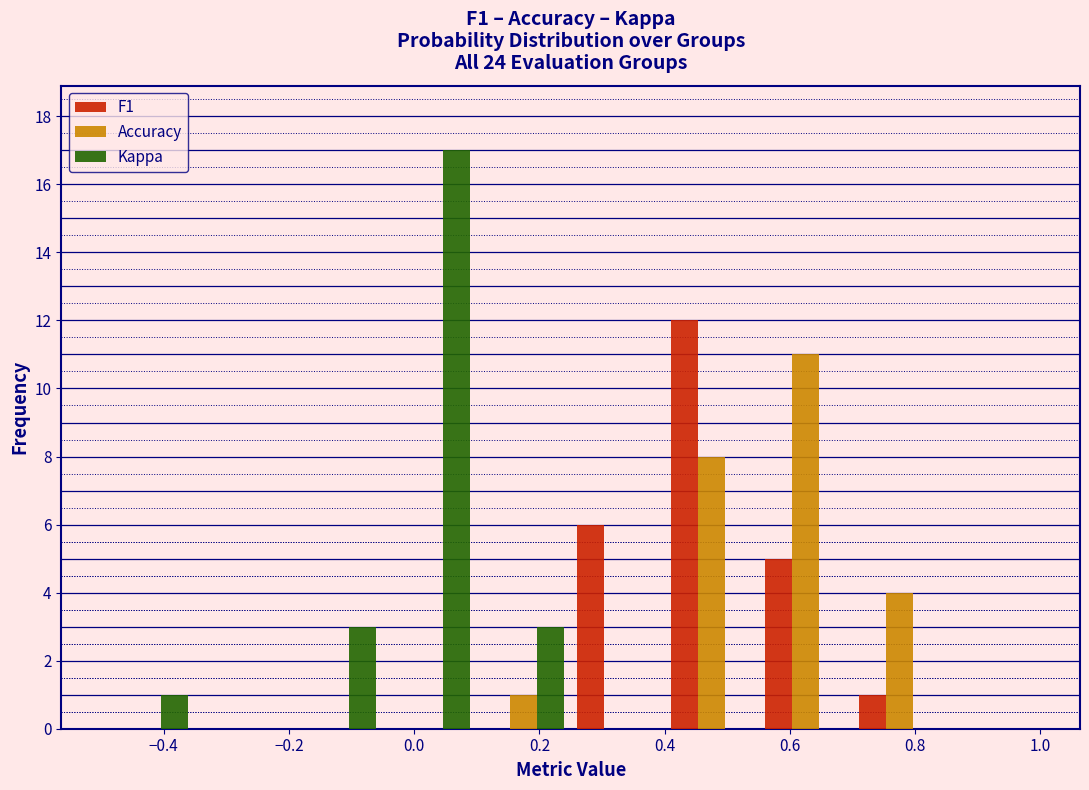

Reading left to right, transcribe this chart: for each range on the x-axis, give the height of each series' bar. Neither the bar edges nor the heights are printed on the chart, so give them approximately, as read against the axes.

-0.50 to -0.35: F1=0	Accuracy=0	Kappa=1
-0.35 to -0.20: F1=0	Accuracy=0	Kappa=0
-0.20 to -0.05: F1=0	Accuracy=0	Kappa=3
-0.05 to 0.10: F1=0	Accuracy=0	Kappa=17
0.10 to 0.25: F1=0	Accuracy=1	Kappa=3
0.25 to 0.40: F1=6	Accuracy=0	Kappa=0
0.40 to 0.55: F1=12	Accuracy=8	Kappa=0
0.55 to 0.70: F1=5	Accuracy=11	Kappa=0
0.70 to 0.85: F1=1	Accuracy=4	Kappa=0
0.85 to 1.00: F1=0	Accuracy=0	Kappa=0